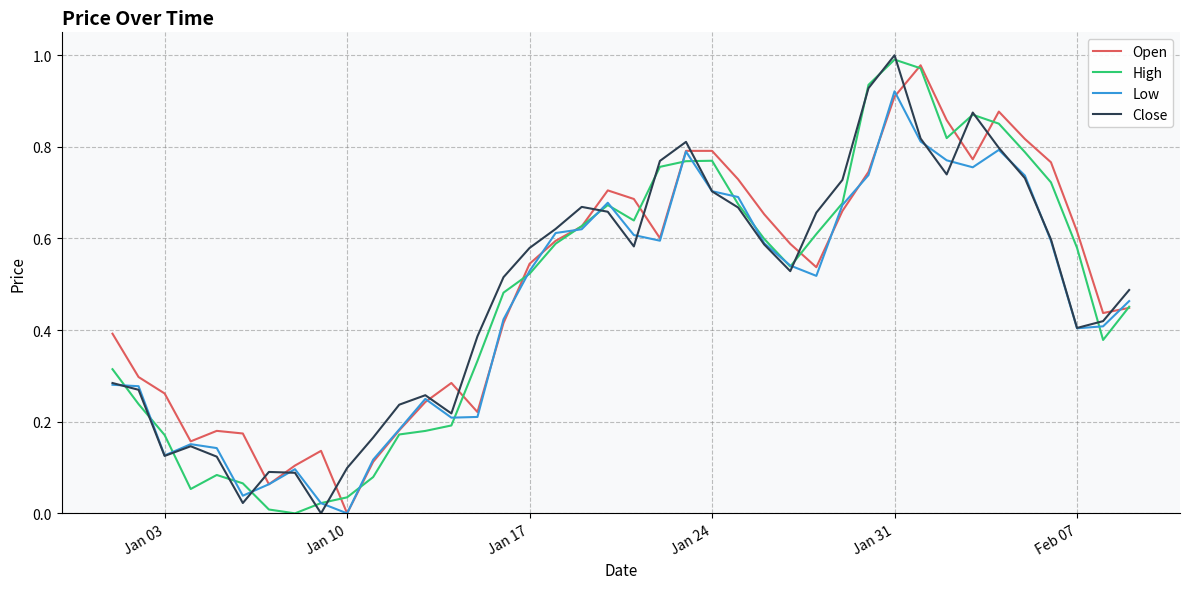

How many interior local valleys does the Open series have?

8